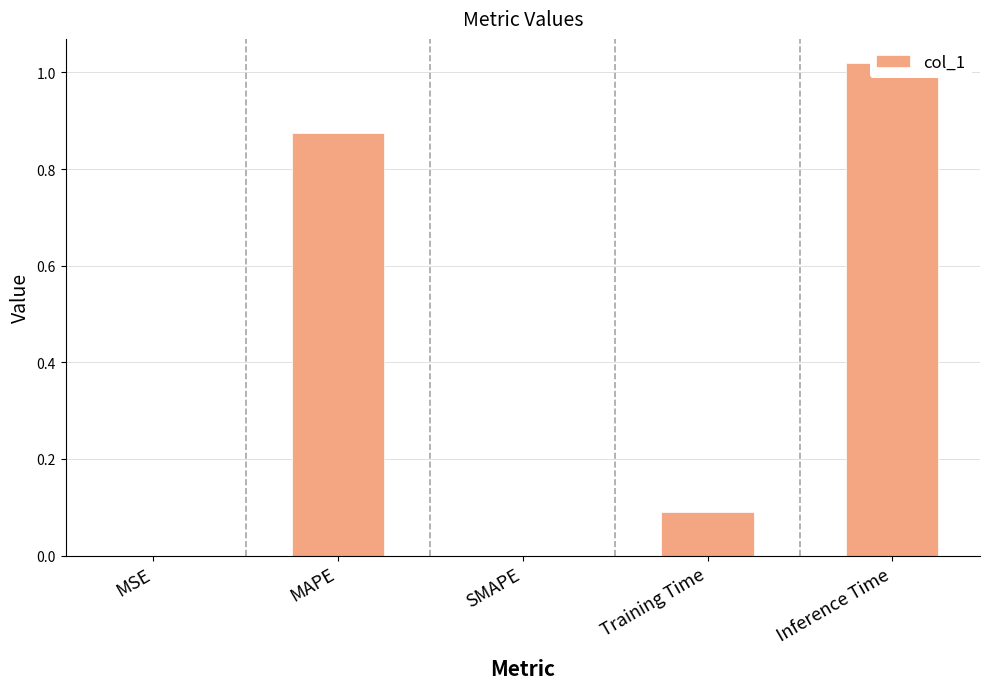

Reading left to right, extract all data points from this chart.

0.0	0.9	0.0	0.1	1.0